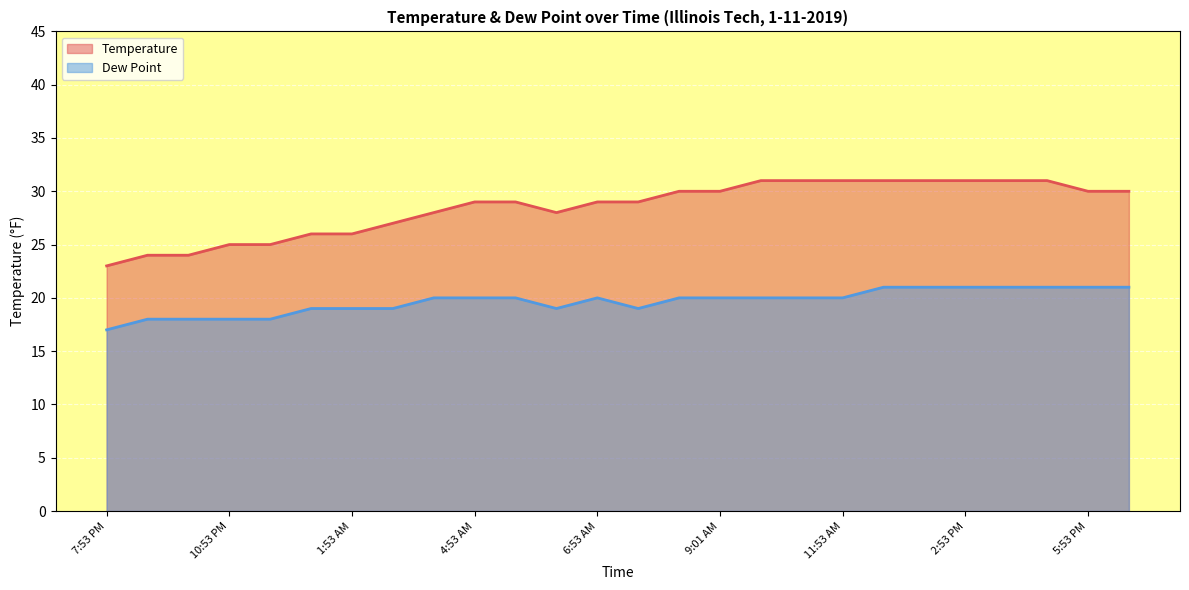

What is the sum of the Temperature values at 4:53 PM and 3:53 PM?

62